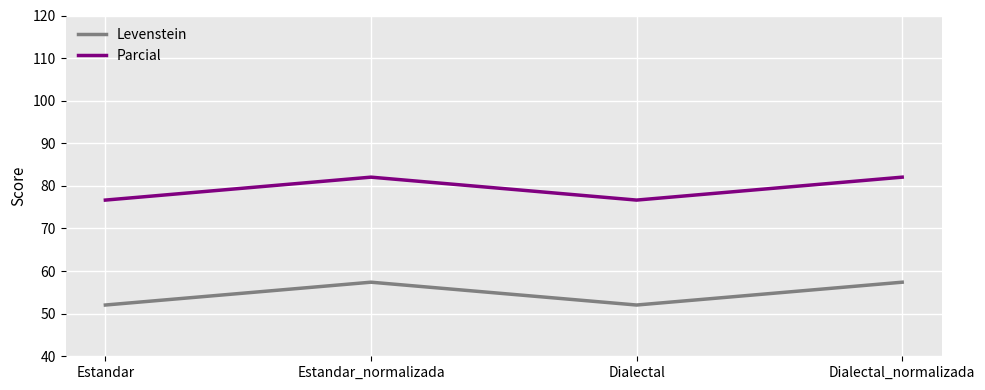

What is the sum of the Levenstein values at Dialectal_normalizada and Estandar_normalizada?

114.8